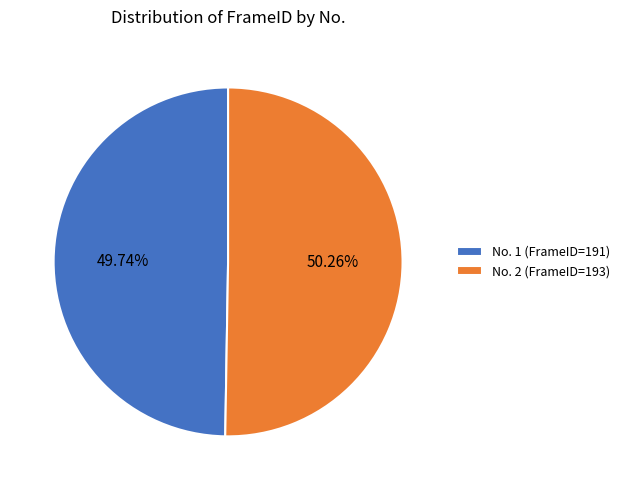

To the nearest percent, what is the difference between the largest and smallest slice percentages?

1%